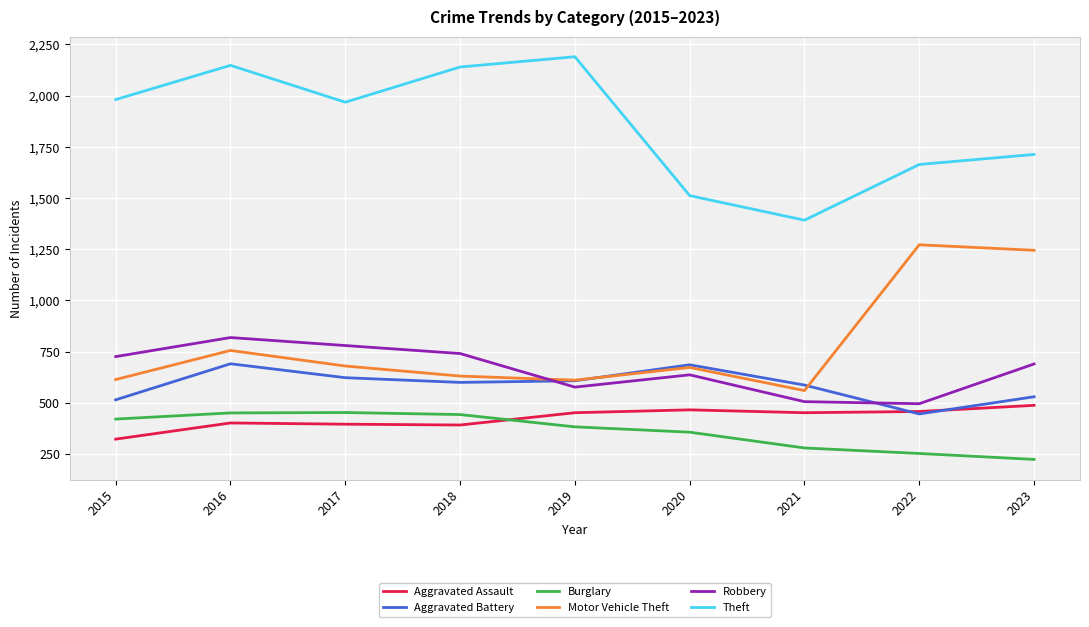

At which category is the sum across all series the highest?

2016